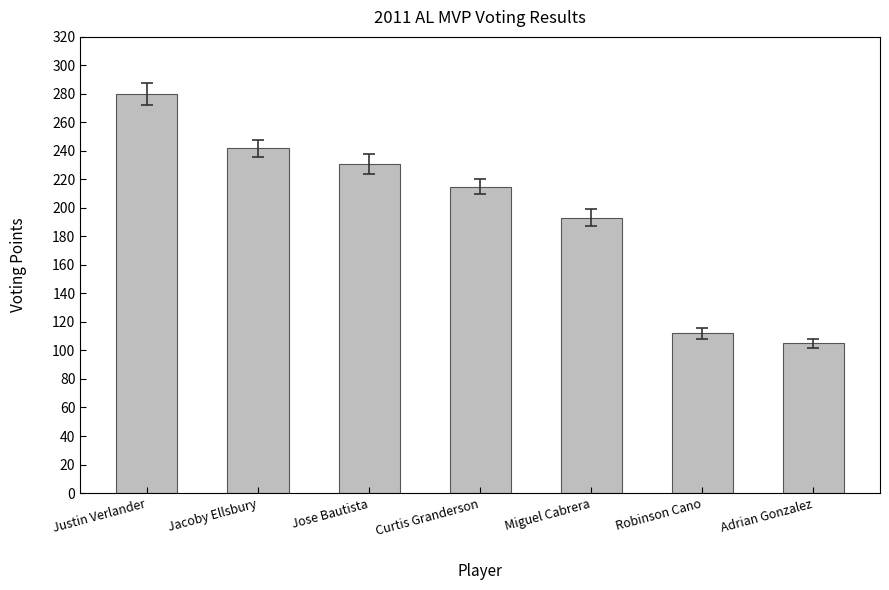

Where is the data nearest to the value 192?

Miguel Cabrera